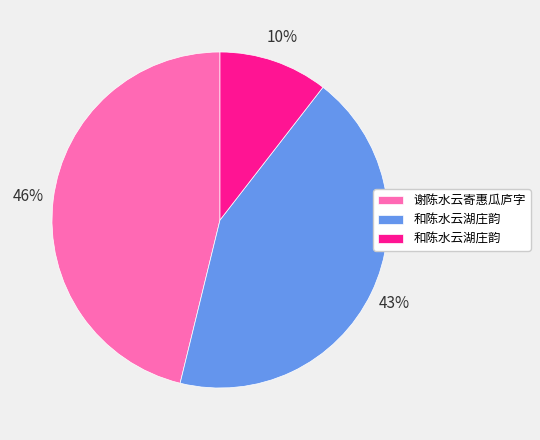

Is there any slice that represents more than half of the pie?

No